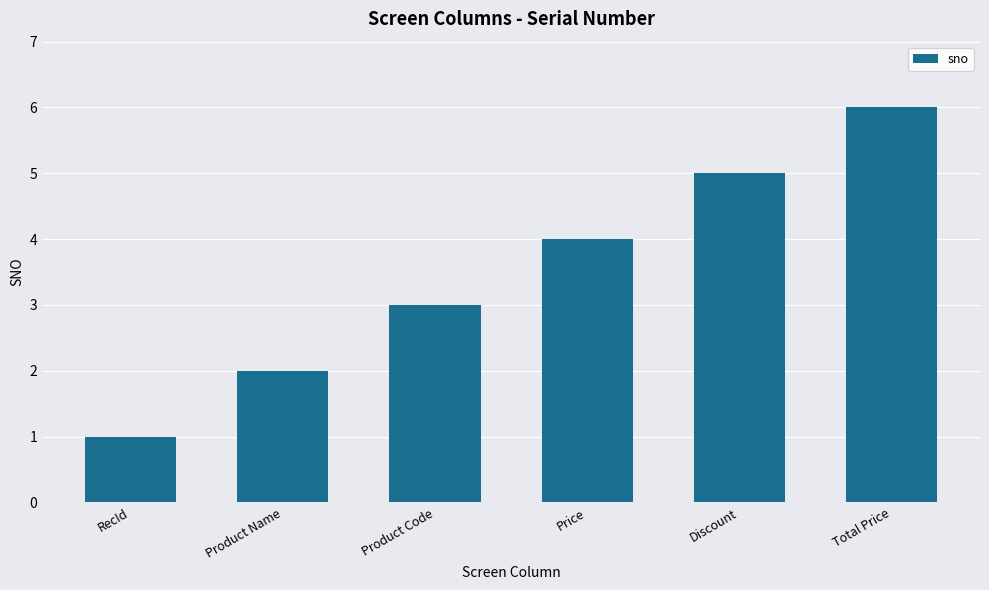

Is it true that the value at Price is 7?

False